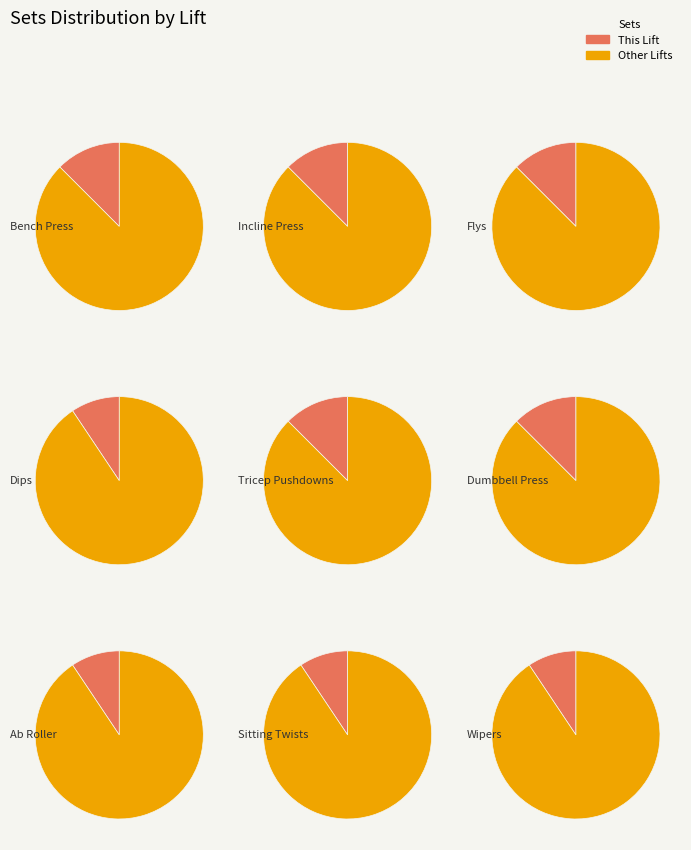

What is the change in value from Incline Press to Ab Roller?

-1